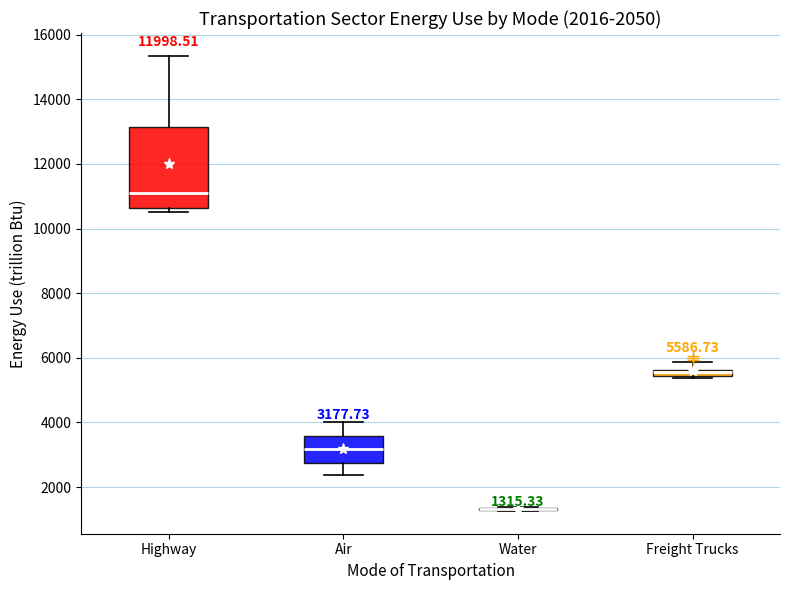

Which box is the tallest, from its lower edge to its upper edge?

Highway